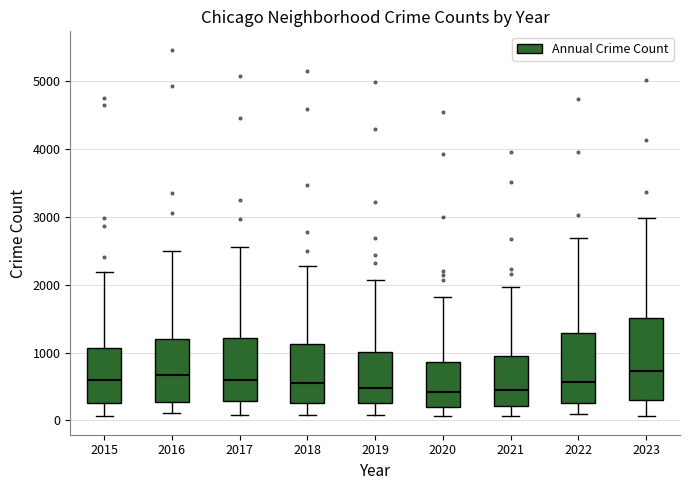

Which box is the tallest, from its lower edge to its upper edge?

2023